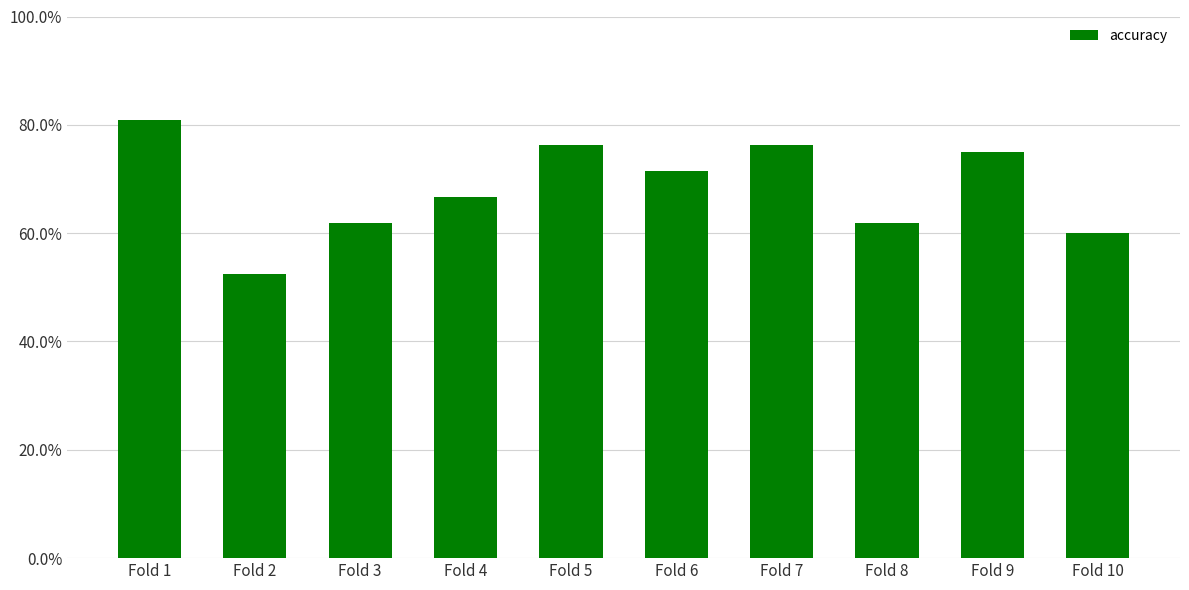

Reading right to left, extract all data points from this chart.

0.6	0.8	0.6	0.8	0.7	0.8	0.7	0.6	0.5	0.8